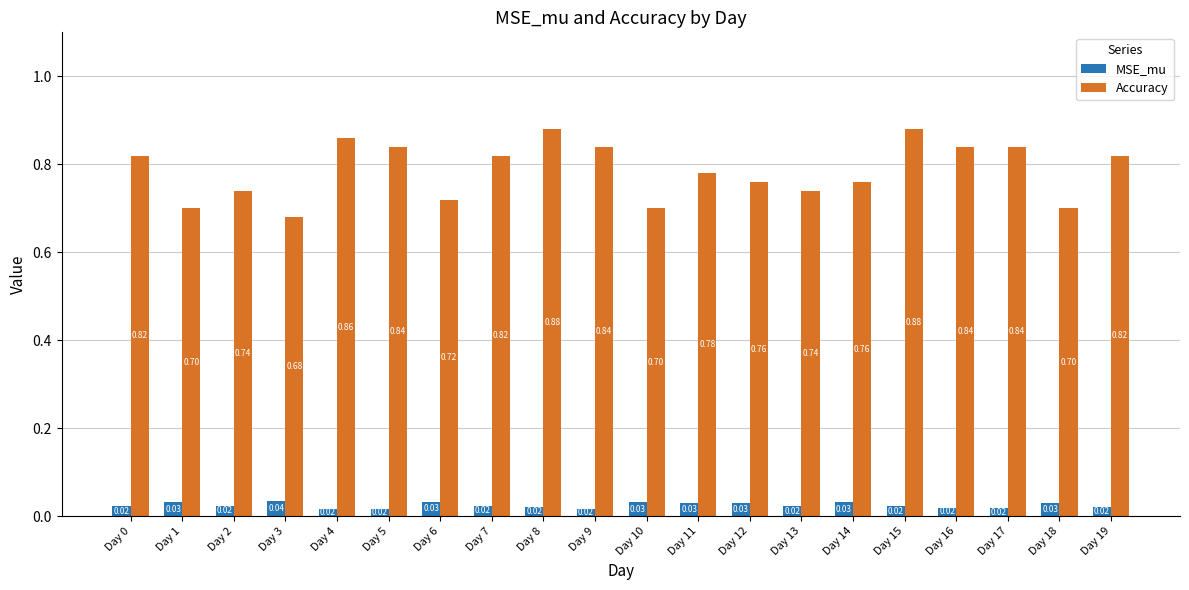

List the series in order of their overall mean, lowest first.

MSE_mu, Accuracy